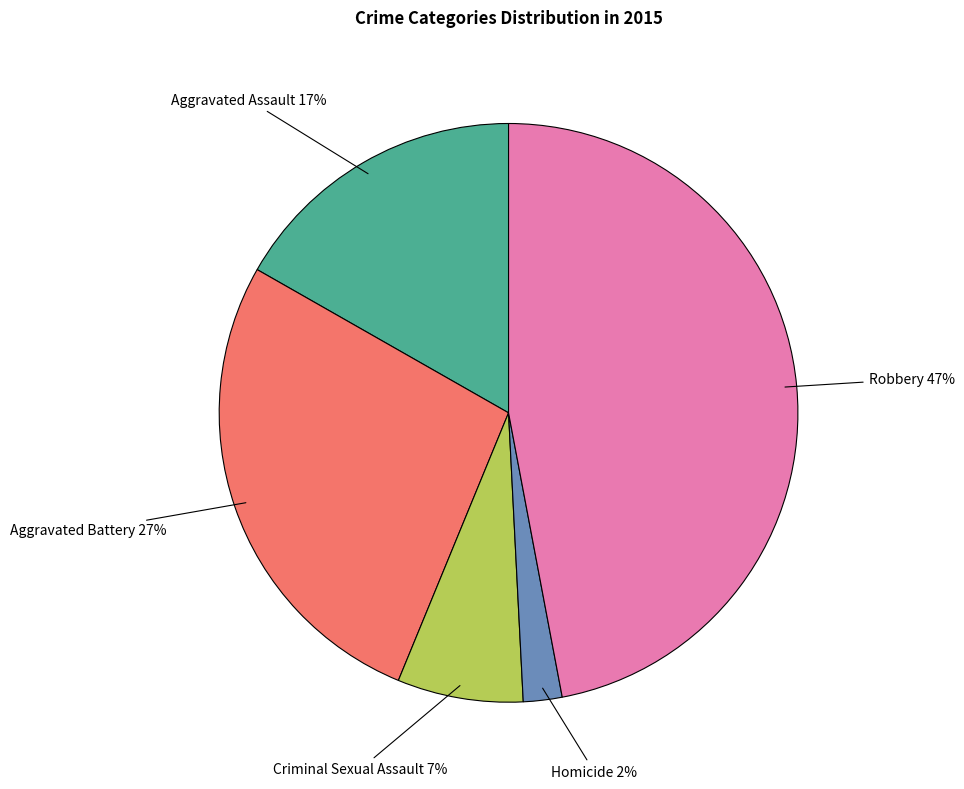

To the nearest percent, what is the average slice percentage?

20%